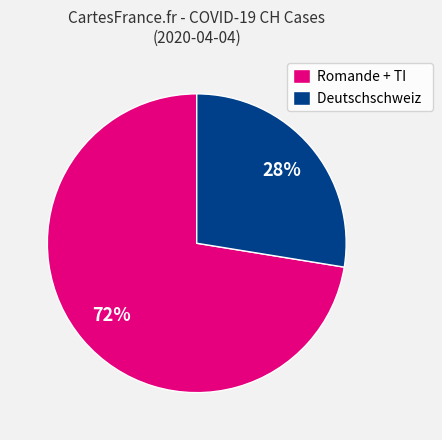

Do Romande + TI and Deutschschweiz together represent more than half of the pie?

Yes